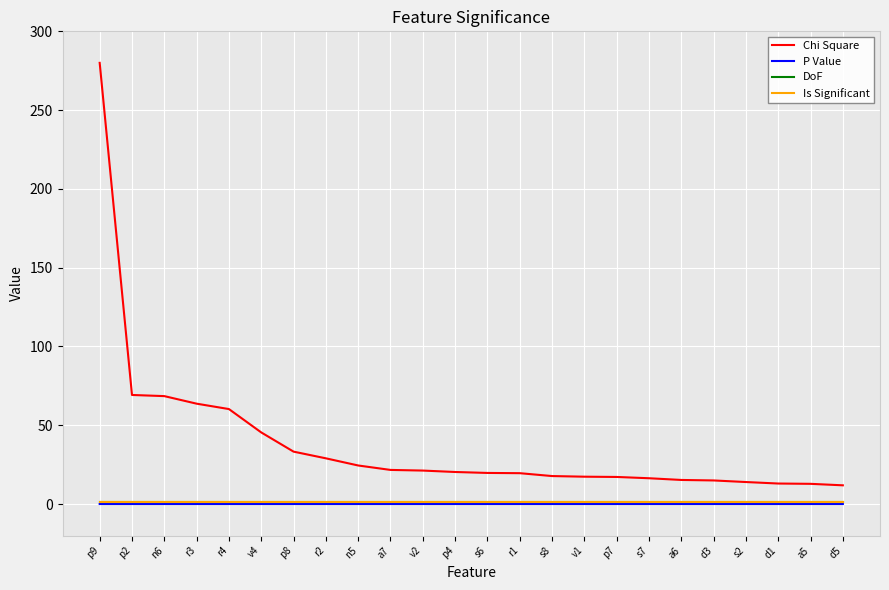

What is the greatest value displayed?

280.0